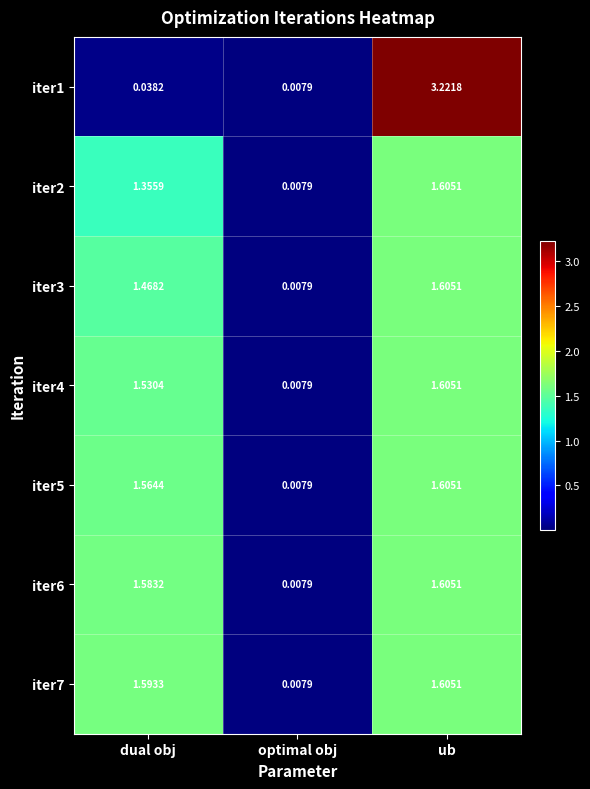

Where is iter7 nearest to the value 0?

optimal obj